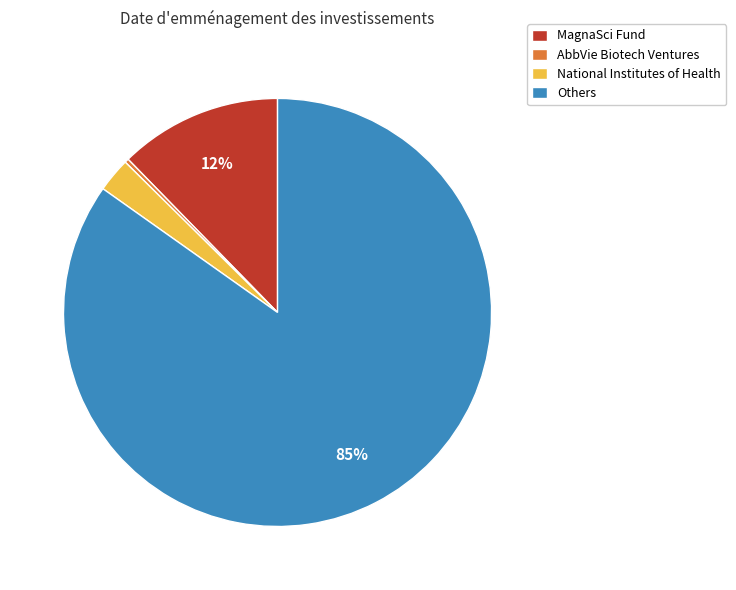

To the nearest percent, what is the combined percentage of National Institutes of Health and AbbVie Biotech Ventures?

3%